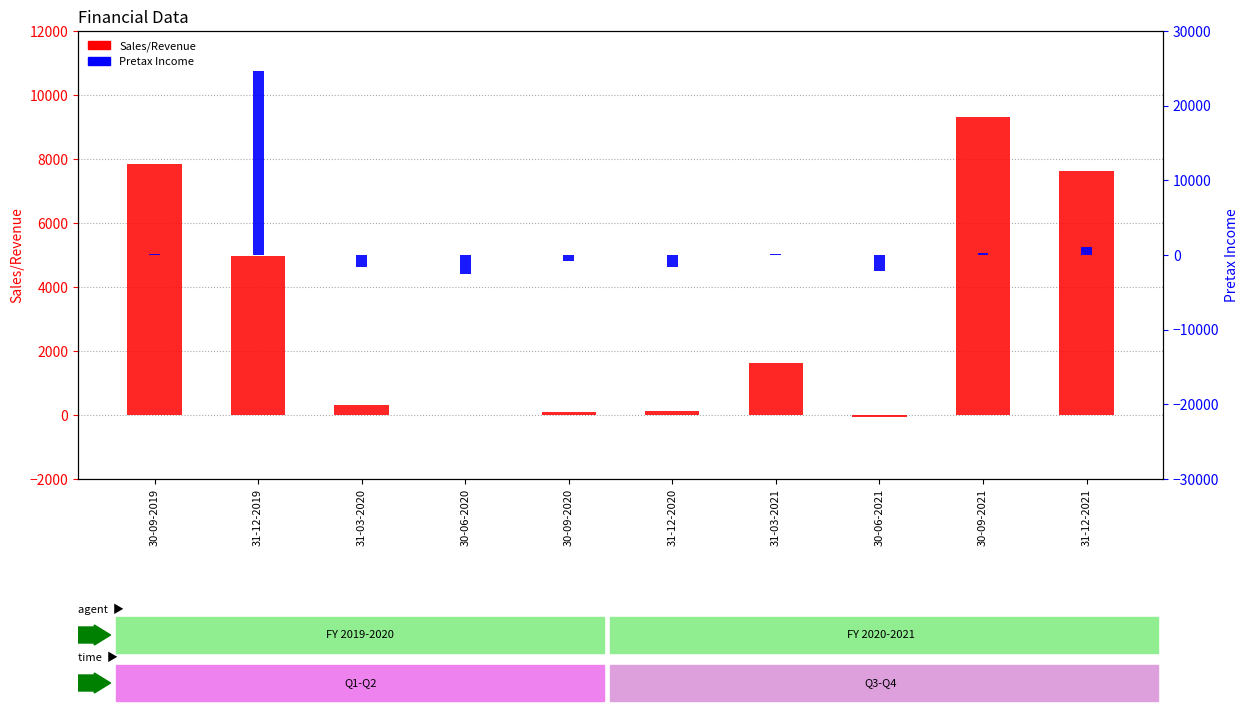

What is the maximum value shown in the chart?

24708